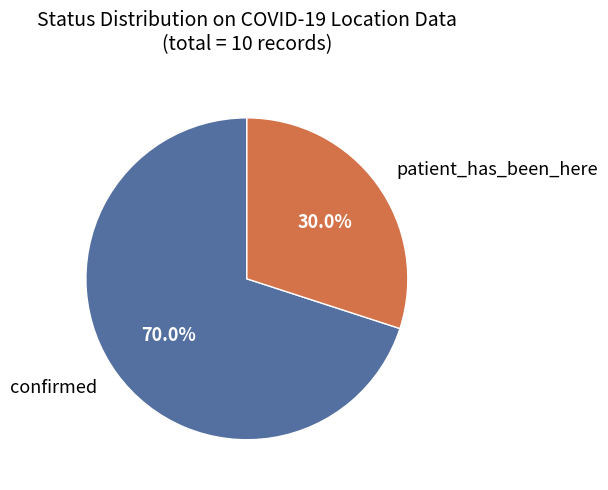

Is there any slice that represents more than half of the pie?

Yes